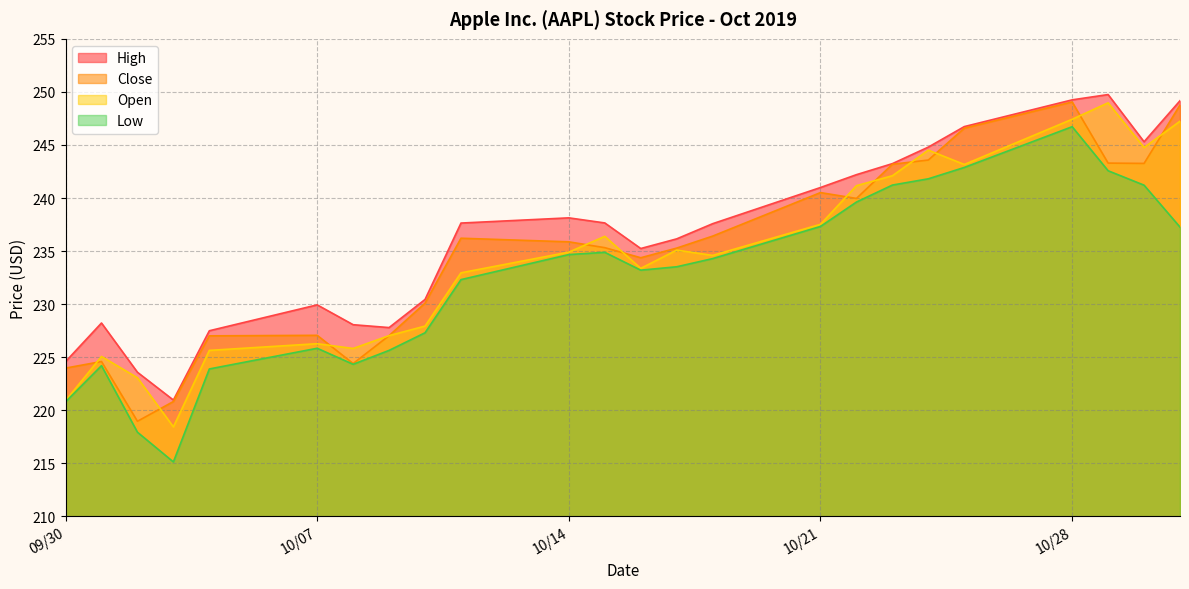

What is the lowest value of the Low series?

215.1